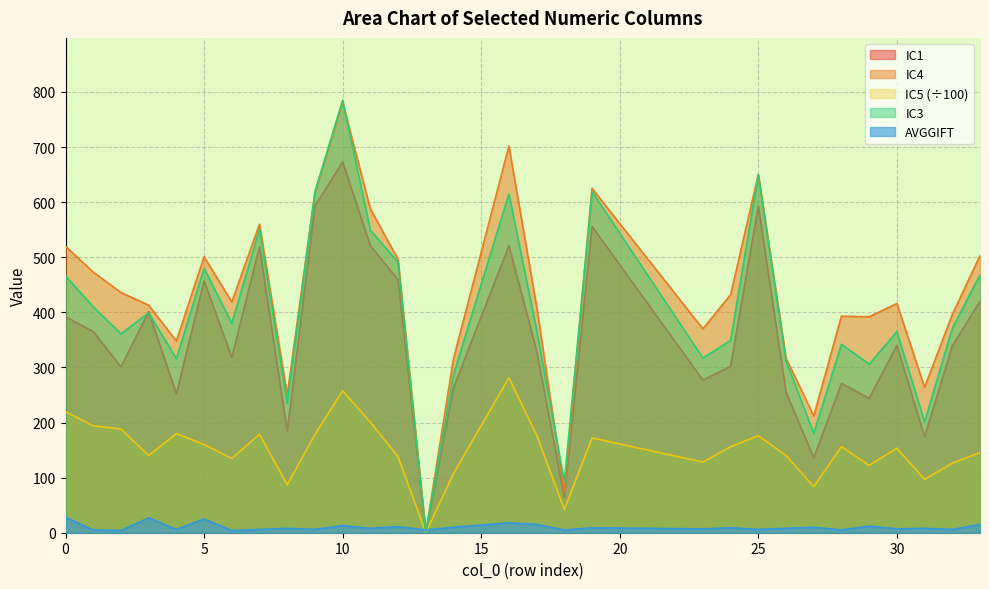

The IC1 series shows 396.9 at 4. True or false?

False